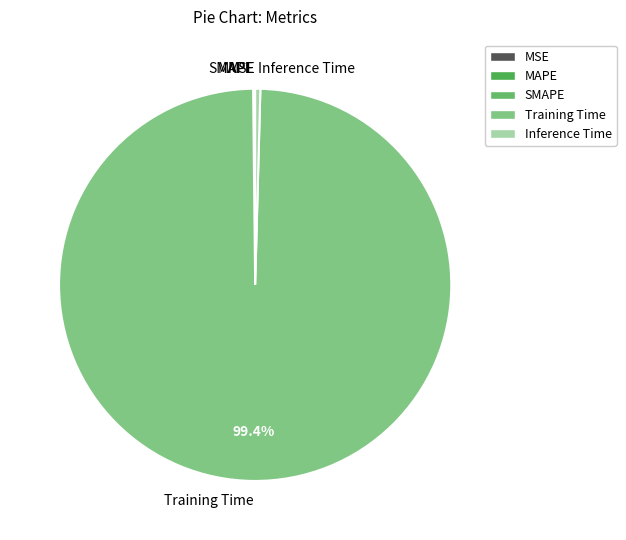

What is the largest slice in the pie chart?

Training Time